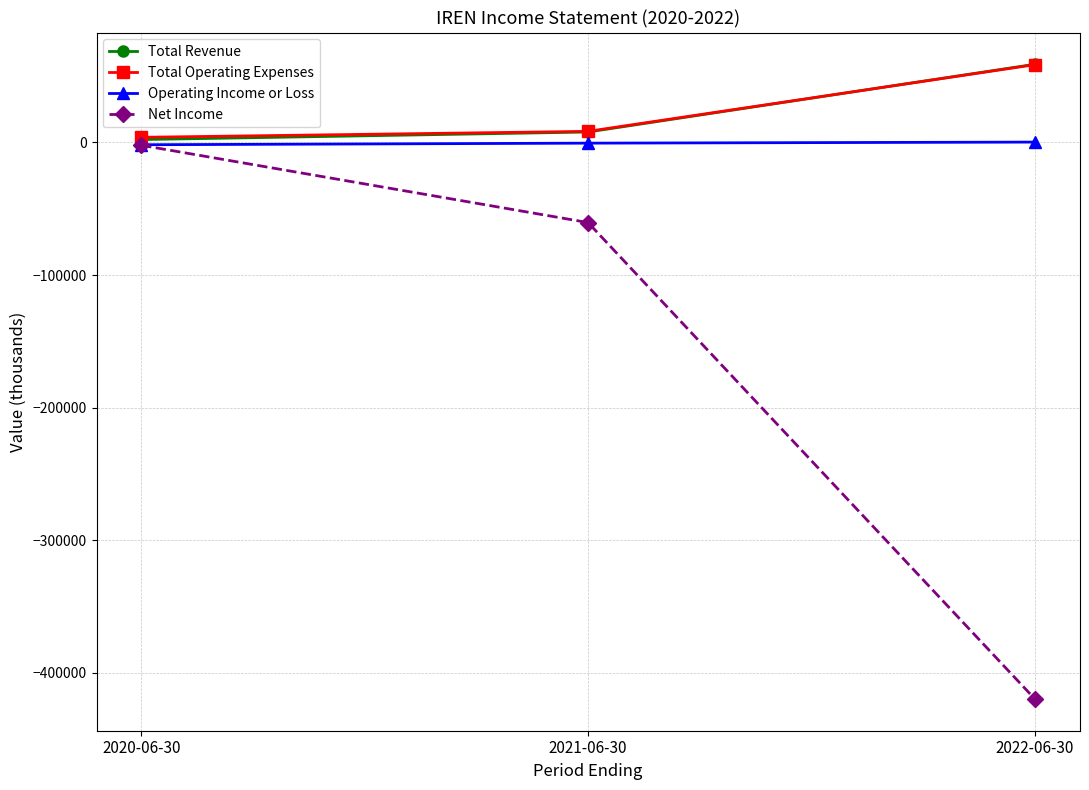

What is the maximum value shown in the chart?

59000